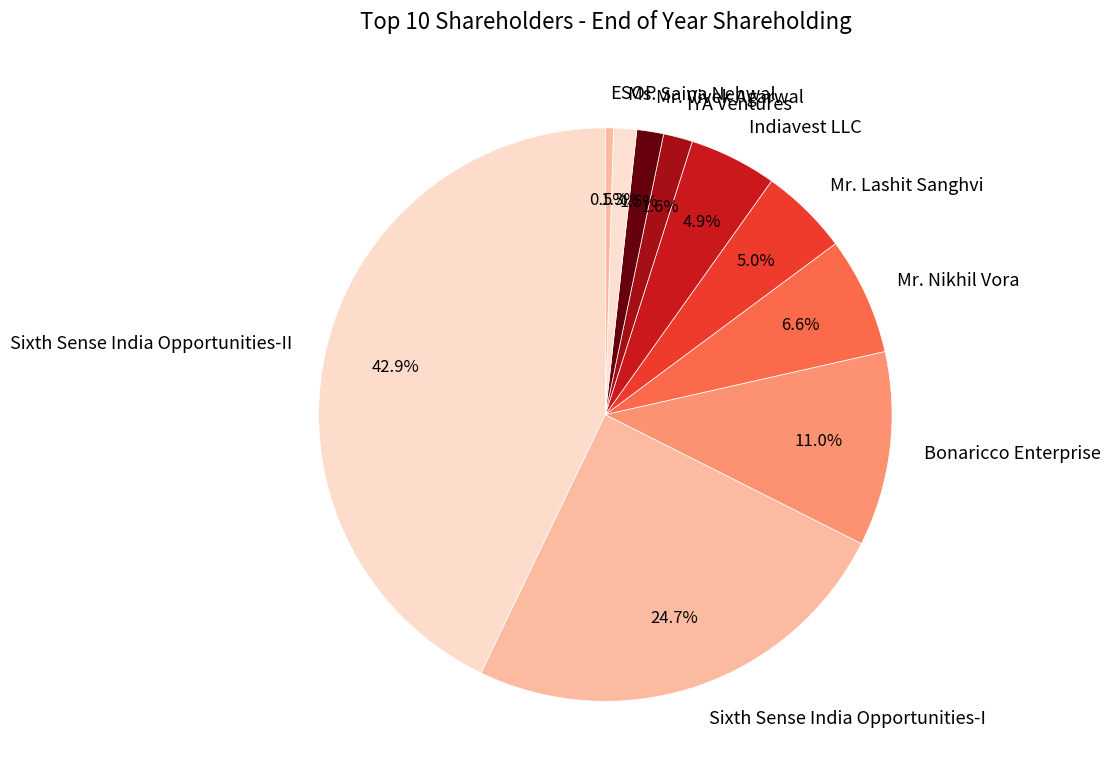

To the nearest percent, what is the difference between the largest and smallest slice percentages?

42%